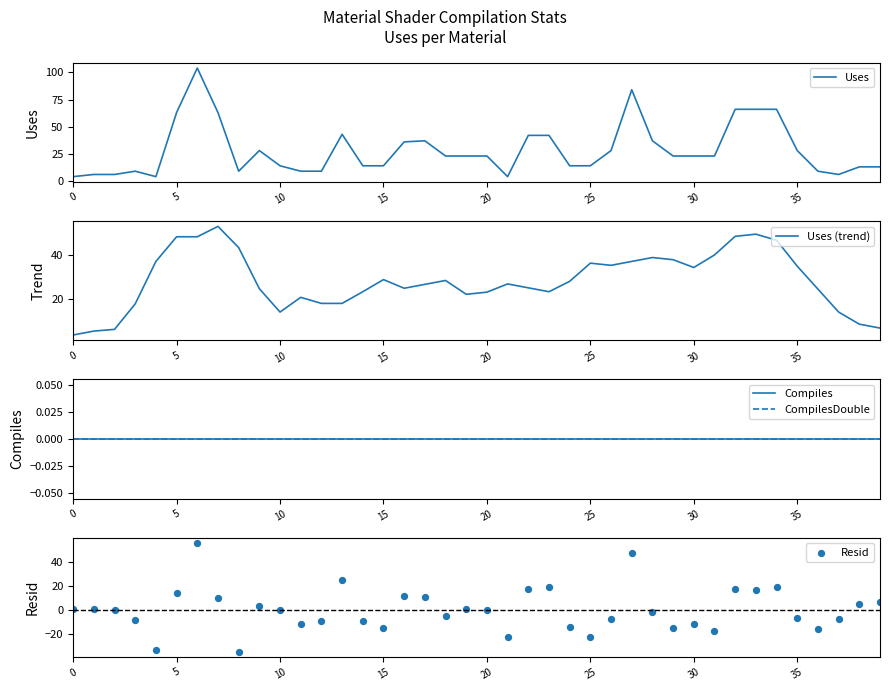

Which series has the largest total across all categories?

Uses